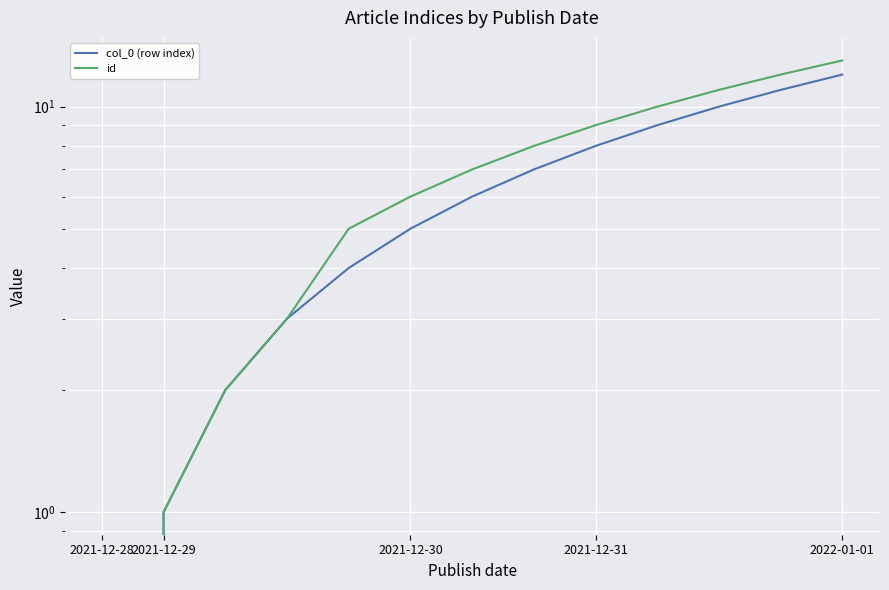

True or false: id has a value of 13 at 2022-01-01.

True